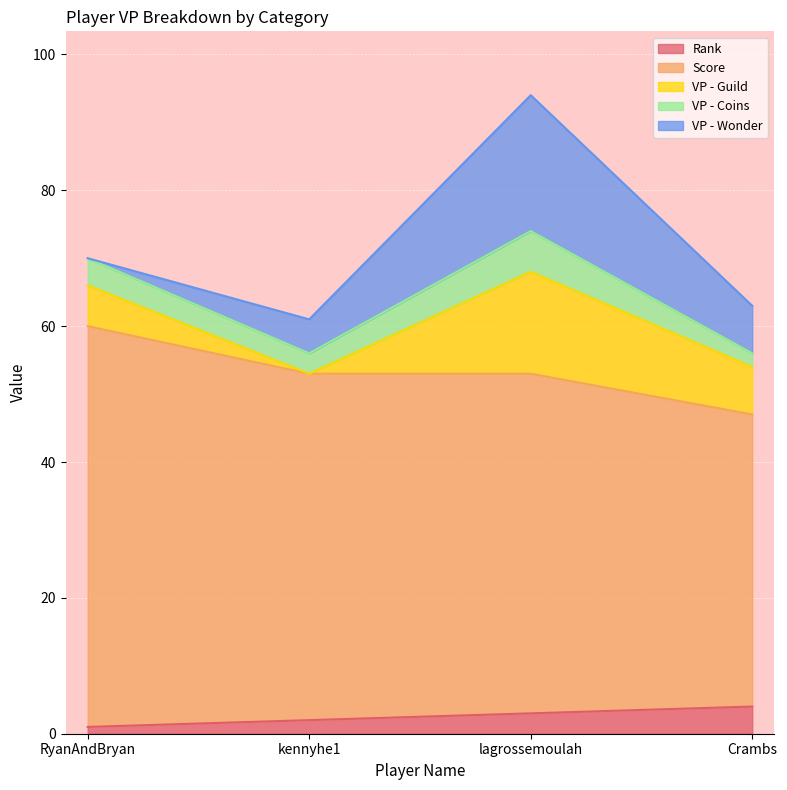

What is the difference between the Rank values at kennyhe1 and lagrossemoulah?

1